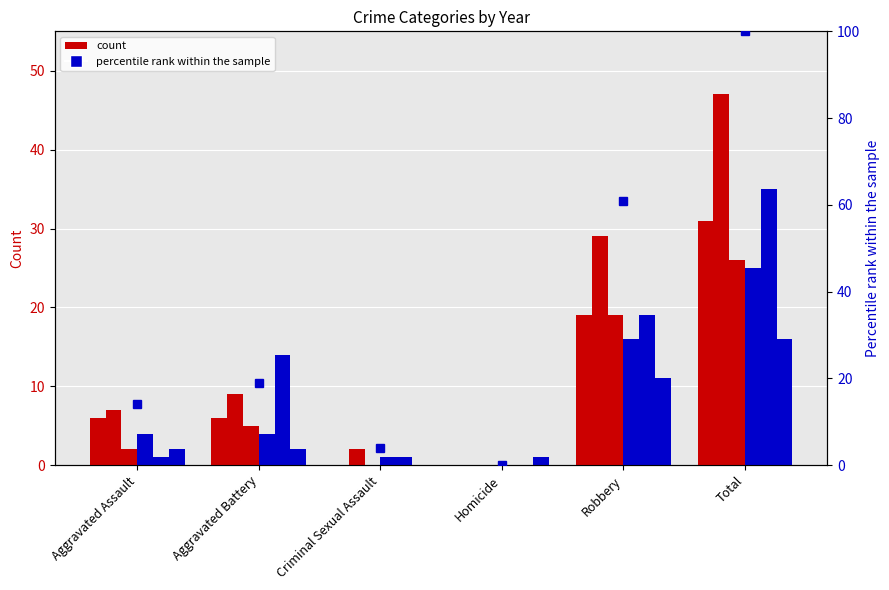

The chart shows a value of 0 at Homicide. True or false?

True